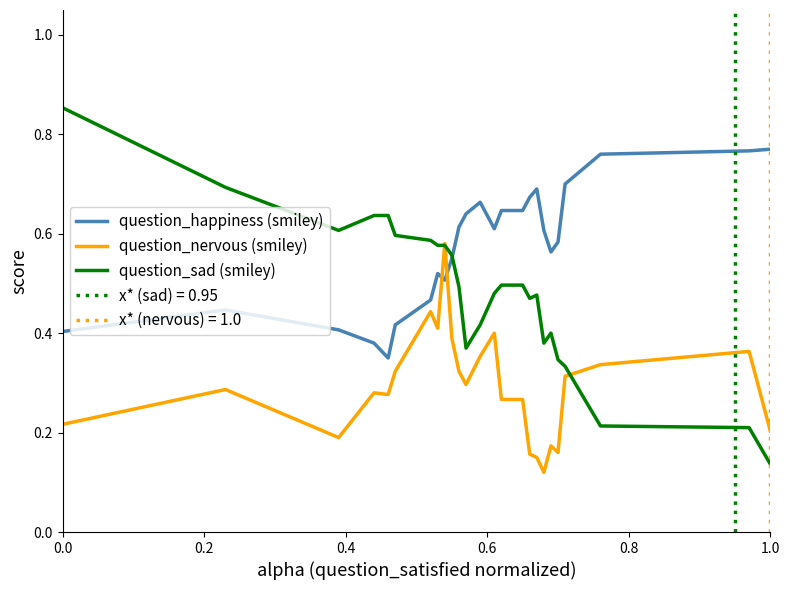

At which label does question_sad (smiley) reach its minimum?

1.0